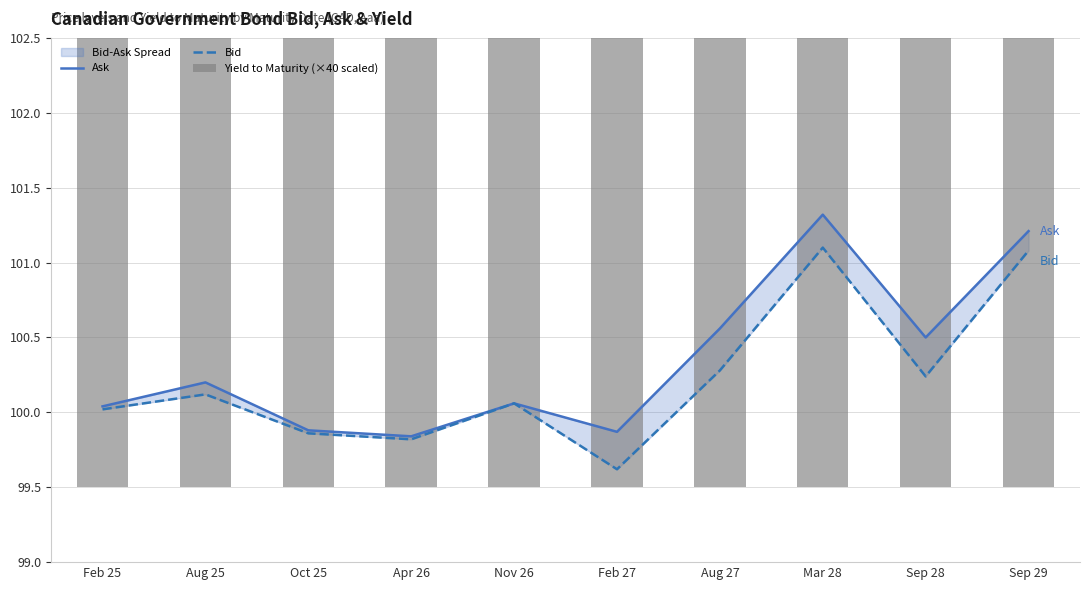

List the labels in order of Ask value, largest first.

Mar 28, Sep 29, Aug 27, Sep 28, Aug 25, Nov 26, Feb 25, Oct 25, Feb 27, Apr 26